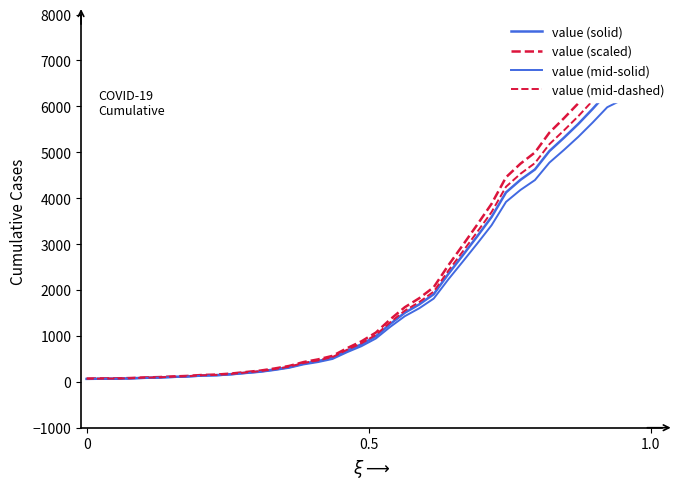

What is the value of the value (solid) point at the 24th from the left?

1686.0